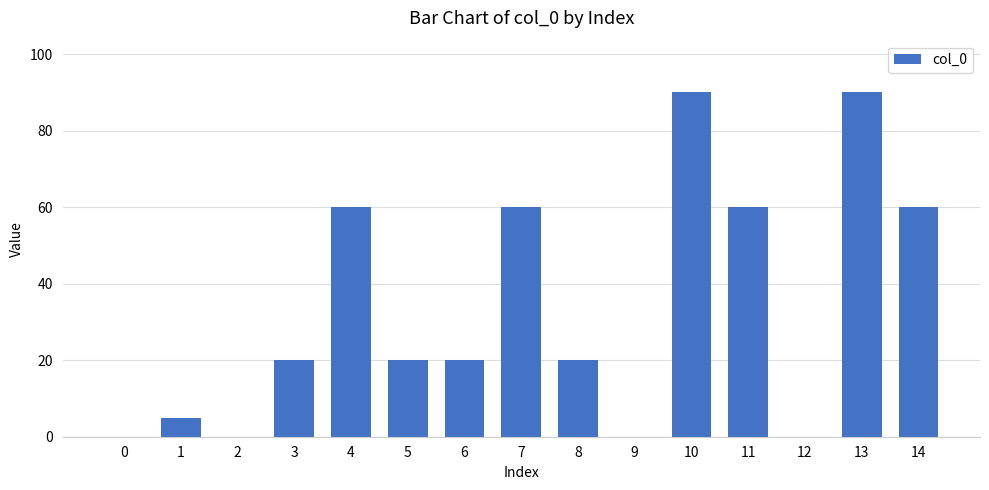

True or false: the data shows 97 at 11.

False